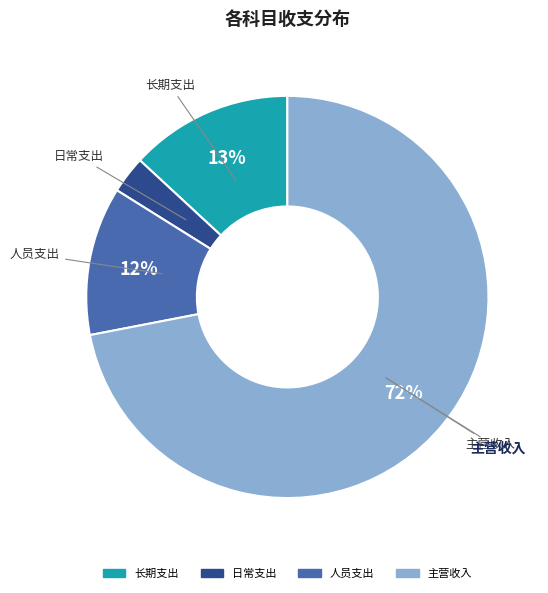

Does any single category account for the majority?

Yes